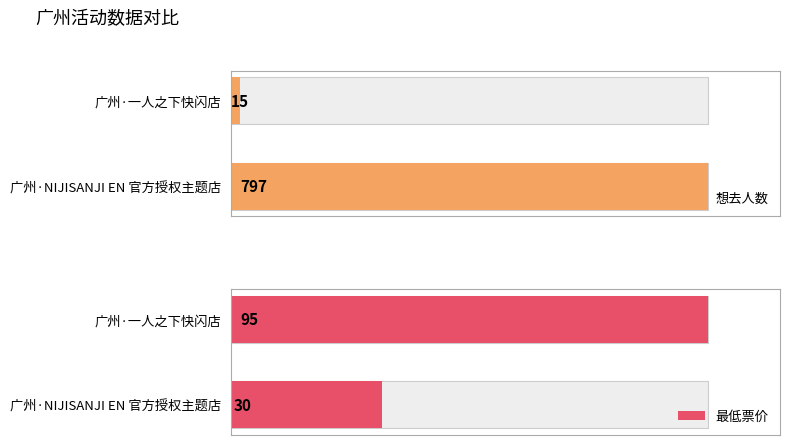

True or false: 最低票价 has a value of 95 at 广州·一人之下快闪店.

True